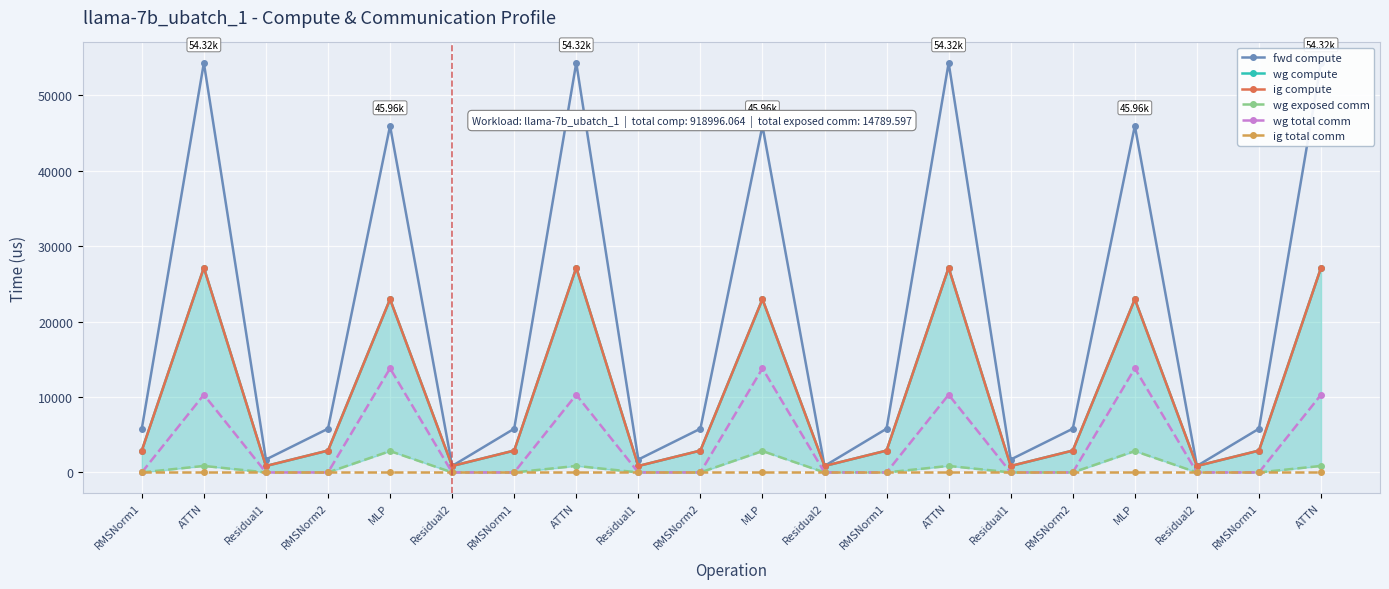

How many interior local peaks does the wg exposed comm series have?

6